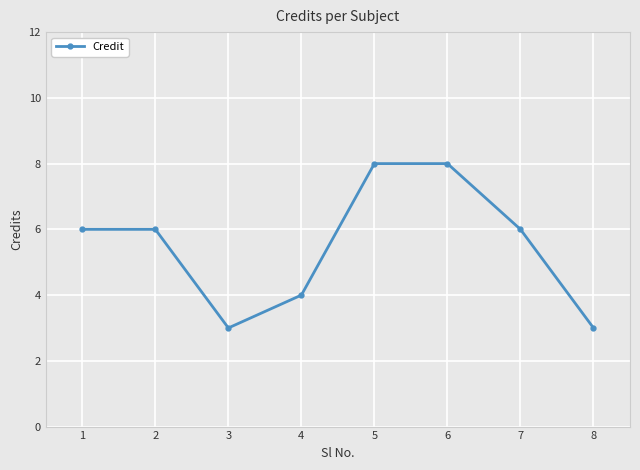

What is the smallest value displayed?

3